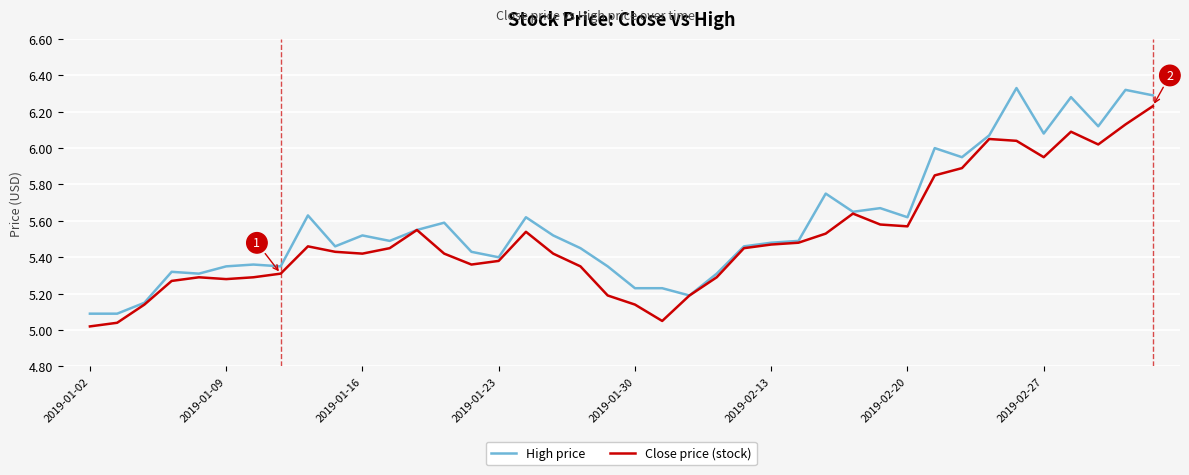

List the series in order of their overall mean, highest first.

High price, Close price (stock)